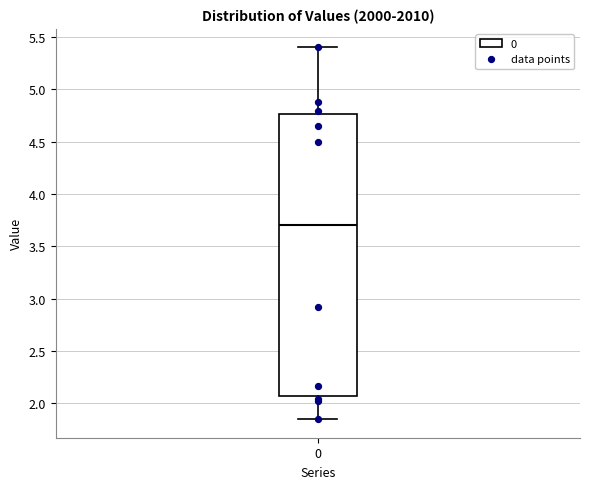

Read this box plot against the y-axis: the position of the median line, the range covered by the box, and the ends of both whiskers. The values are not printed on the chart, so give them approximately, as read against the axis.

median 3.70, box 2.05 to 4.75, whiskers 1.85 to 5.40